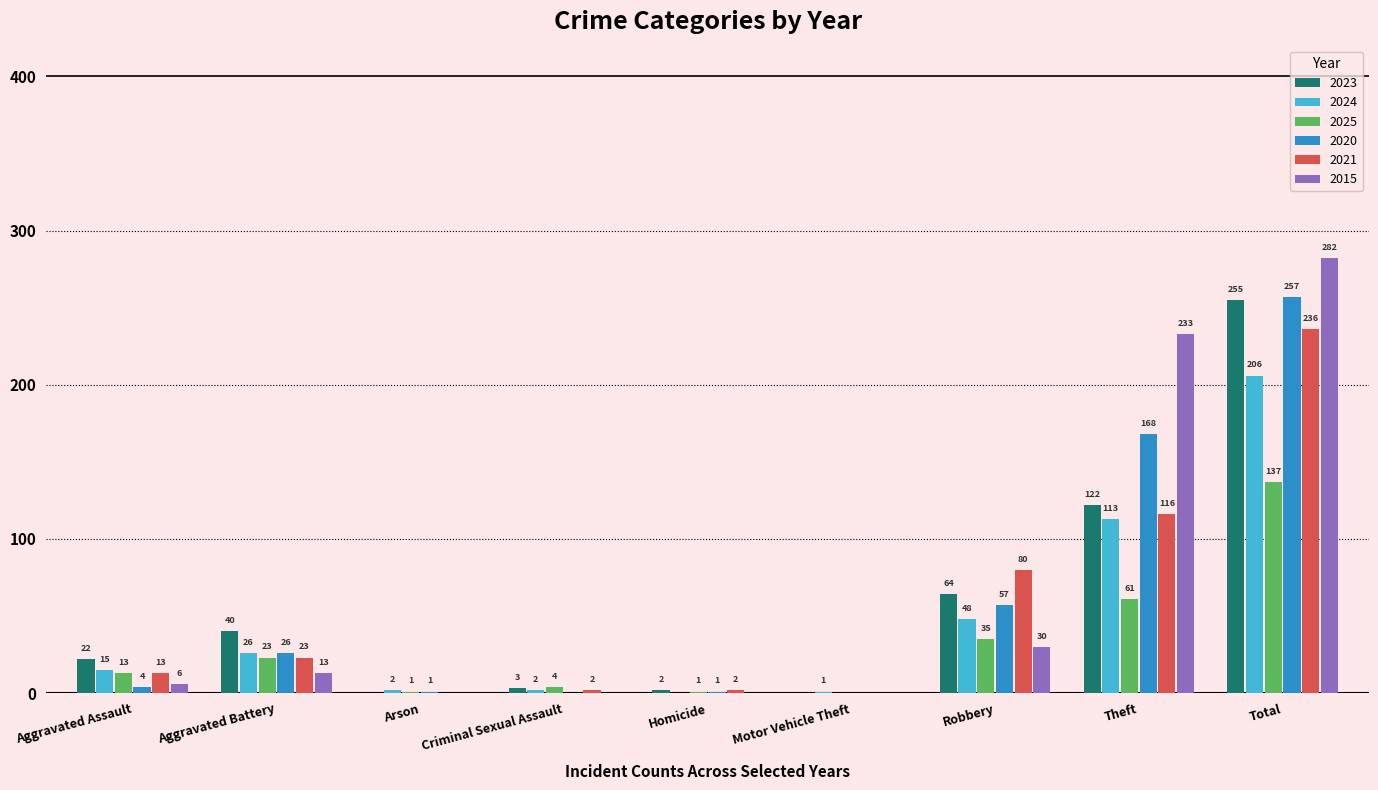

What are all the series names shown in the legend?

2023, 2024, 2025, 2020, 2021, 2015